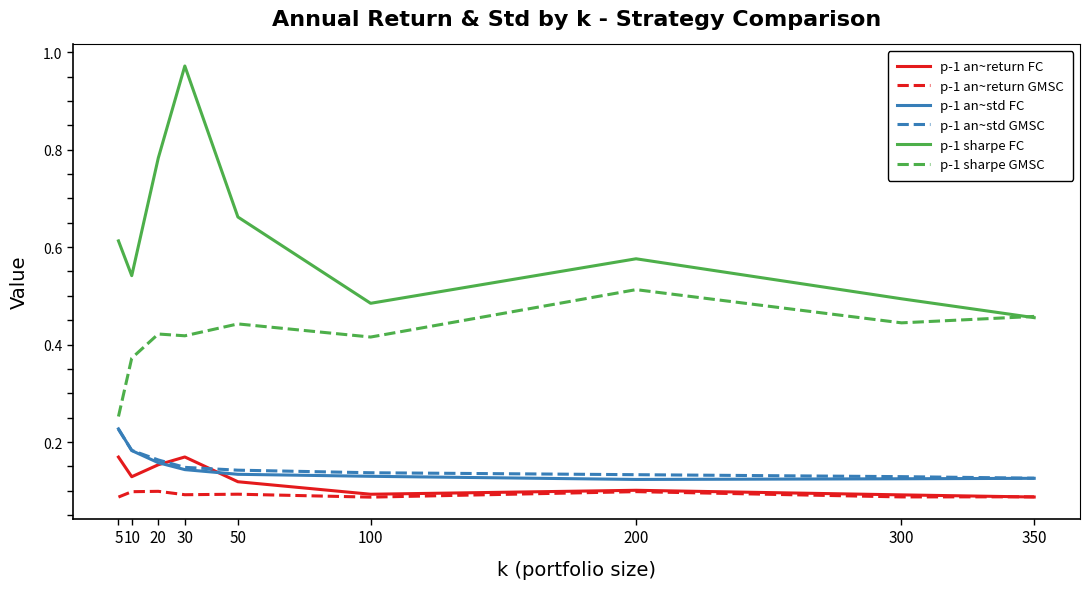

Which series ends up on top after the final intersection of p-1 an~return GMSC and p-1 an~return FC?

p-1 an~return GMSC